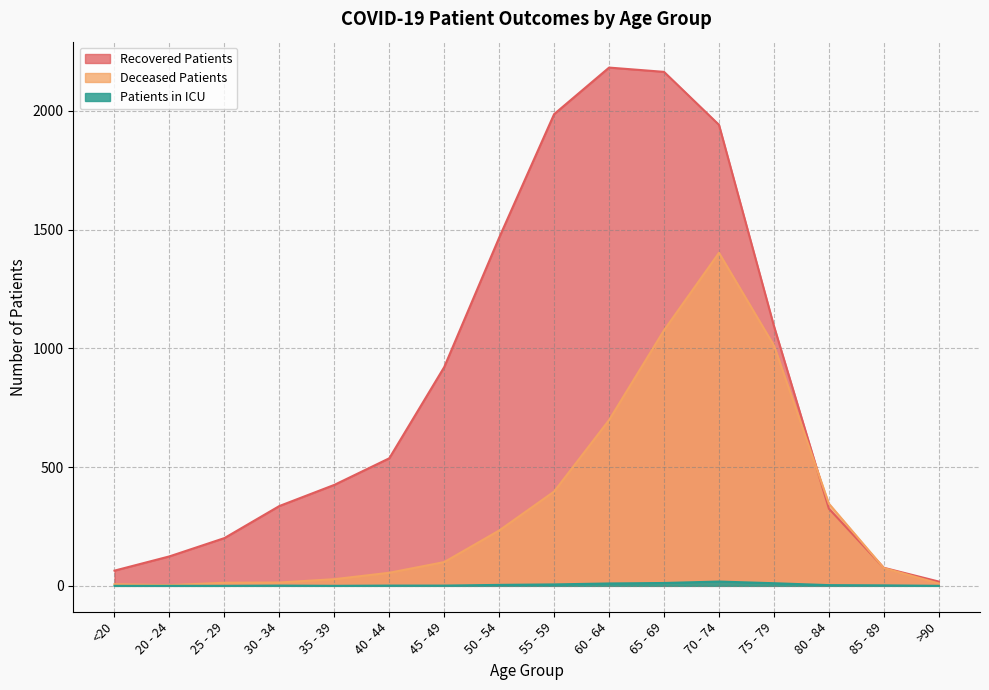

Reading left to right, extract all data points from this chart.

recovered_patients: 64	124	201	336	425	537	921	1466	1986	2182	2164	1941	1094	325	76	18
deceased_patients: 7	3	13	14	28	55	100	233	397	698	1076	1402	1012	346	75	10
patients_in_icu: 0	0	0	1	0	1	1	4	6	10	12	18	11	3	2	0